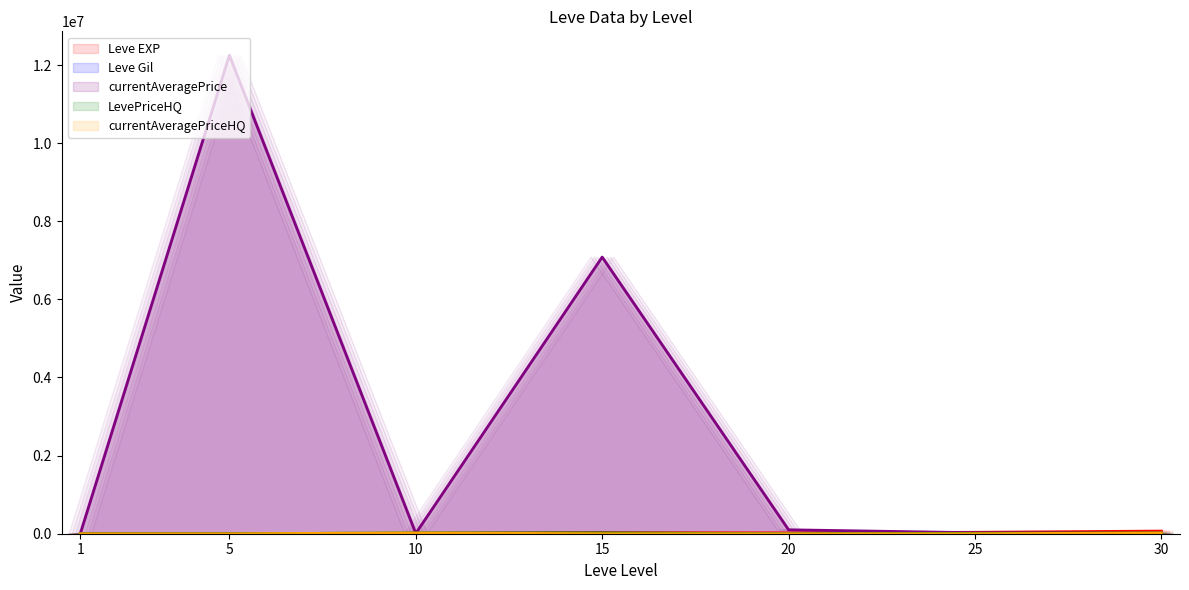

Is it true that currentAveragePriceHQ equals 0.0 at 15?

True